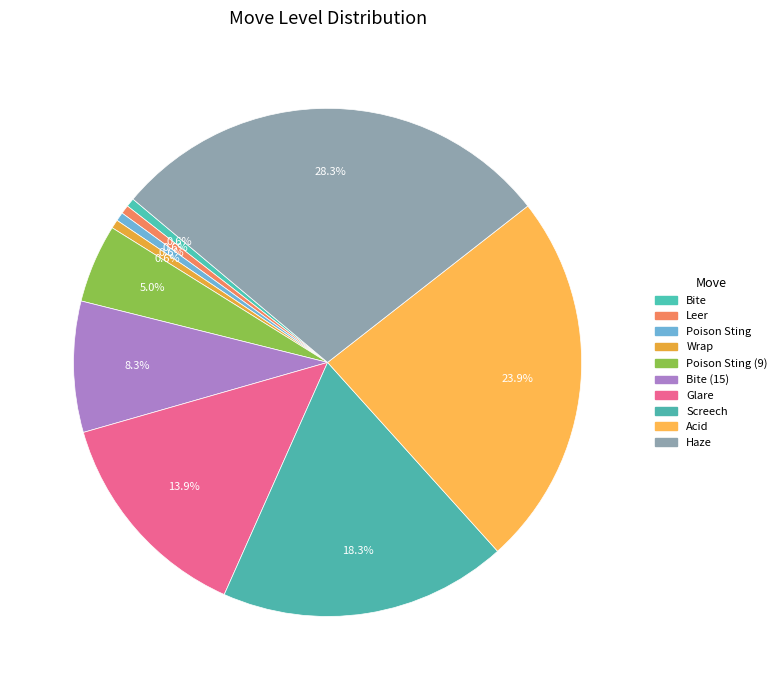

How many slices are in this pie chart?

10